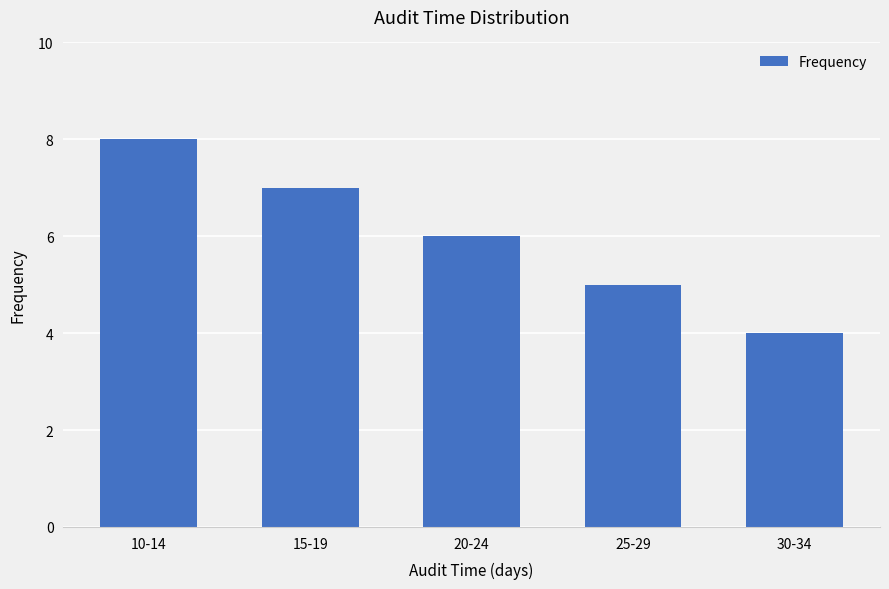

Reading left to right, transcribe all the data shown in this chart.

8	7	6	5	4